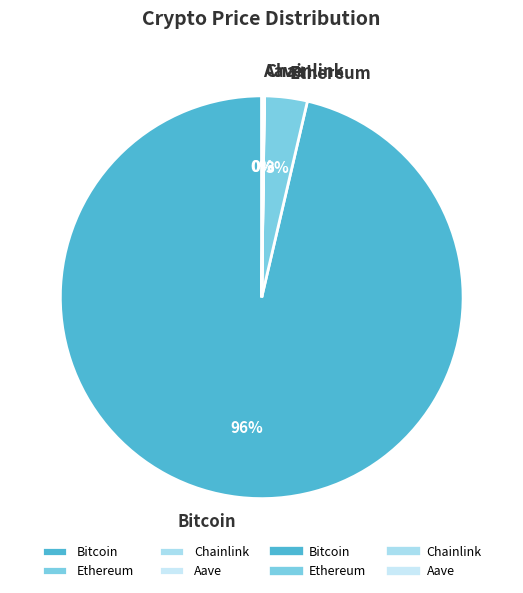

What is the largest slice in the pie chart?

Bitcoin